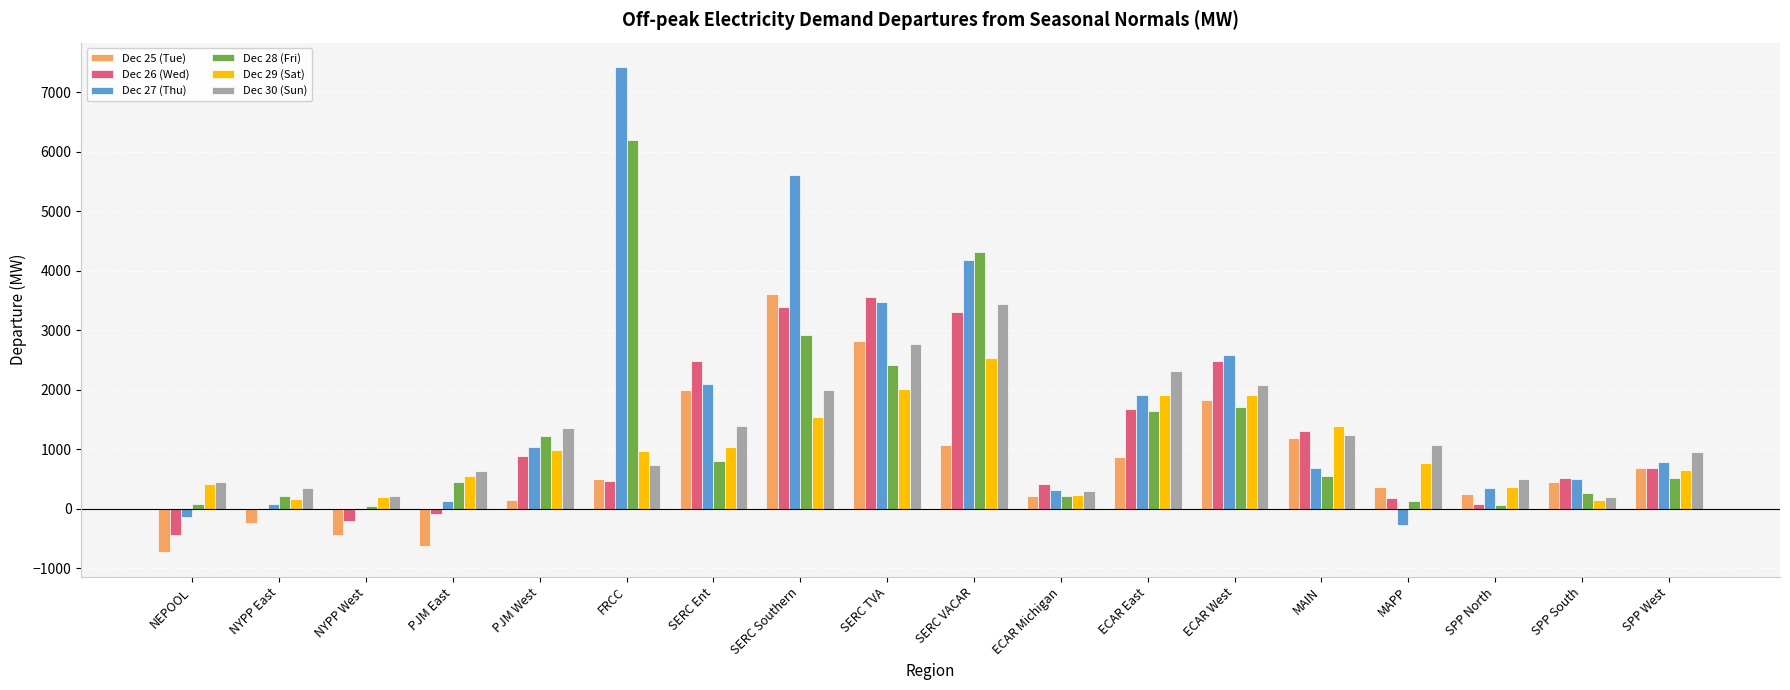

What is the sum of all Dec 28 (Fri) values?

23791.3